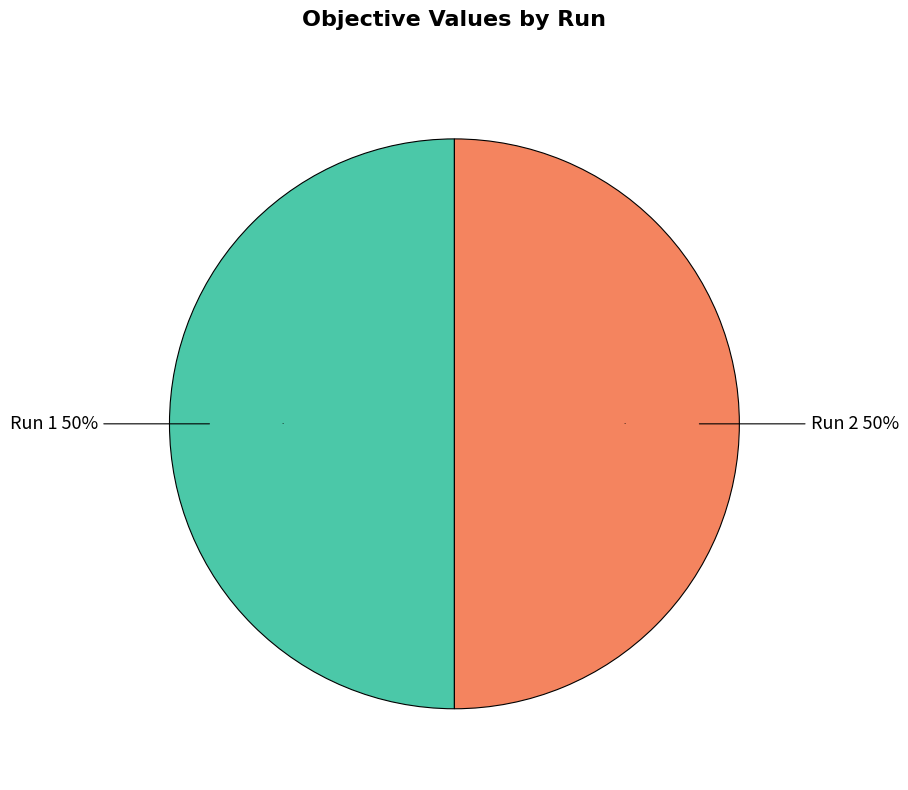

To the nearest percent, what is the combined percentage of Run 1 and Run 2?

100%